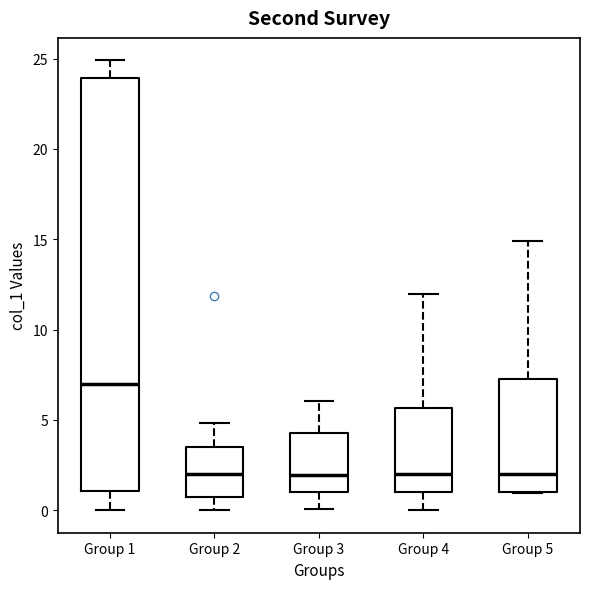

Reading left to right, read every box against the y-axis: the position of its median line, the range the box covers, and the ends of its whiskers. The values are not printed on the chart, so give them approximately, as read against the axis.

Group 1: median 7.0, box 1.0 to 24.0, whiskers 0.0 to 25.0
Group 2: median 2.0, box 0.5 to 3.5, whiskers 0.0 to 5.0
Group 3: median 2.0, box 1.0 to 4.5, whiskers 0.0 to 6.0
Group 4: median 2.0, box 1.0 to 5.5, whiskers 0.0 to 12.0
Group 5: median 2.0, box 1.0 to 7.5, whiskers 1.0 to 15.0